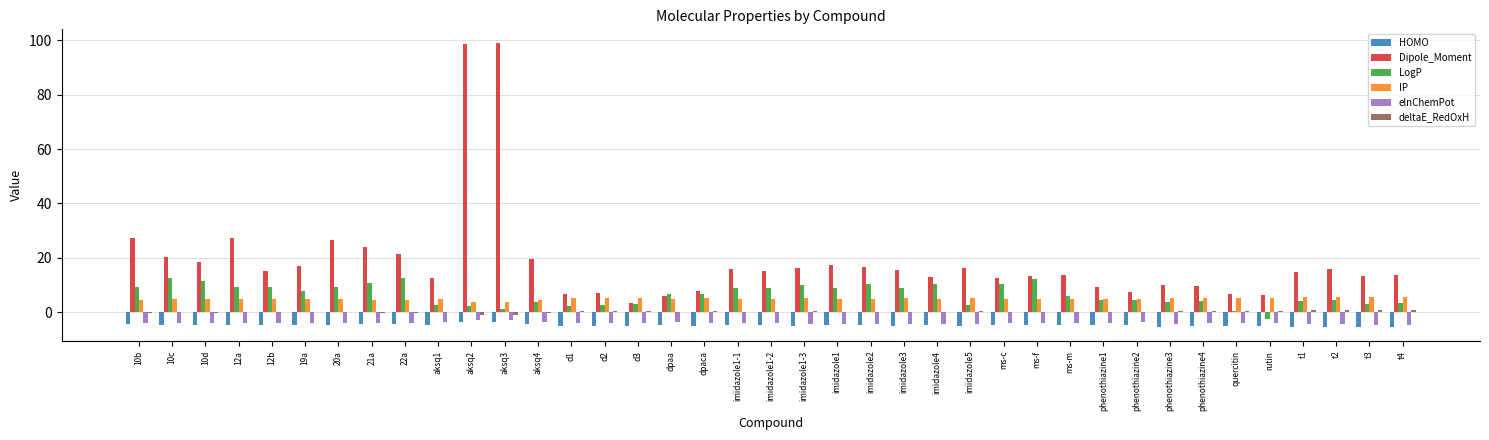

The Dipole_Moment series shows 29.3 at 19a. True or false?

False